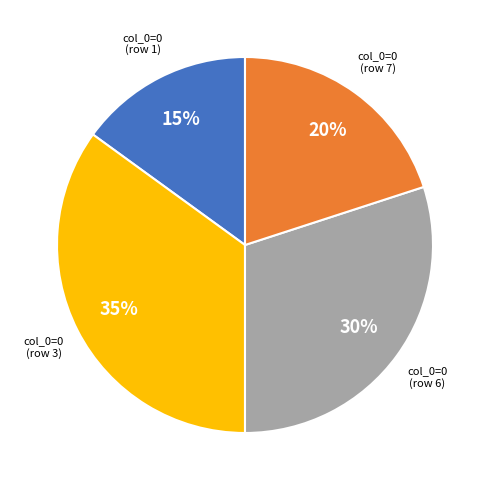

Is there a majority slice in this chart?

No